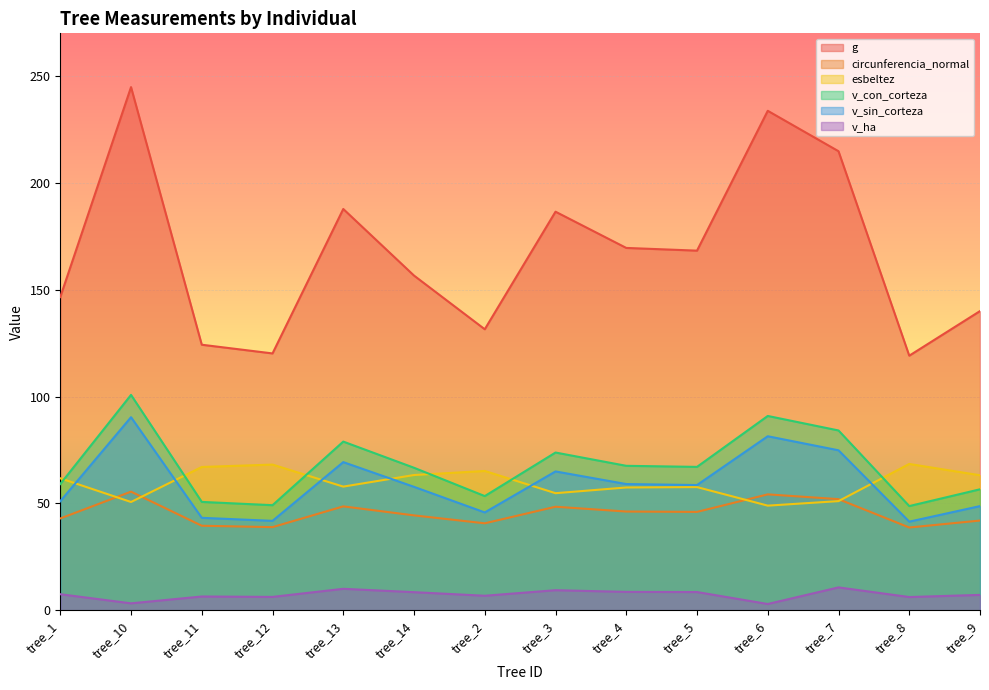

What is the total value across all series at tree_11?

331.1